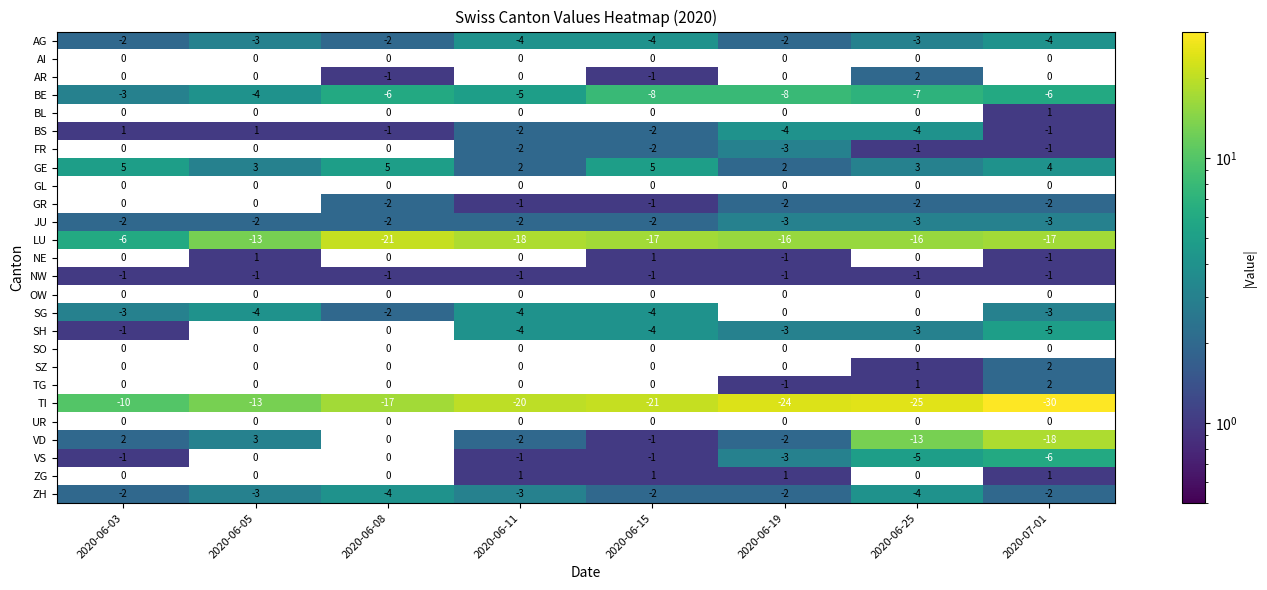

Is it true that TG equals 0 at 2020-06-03?

True